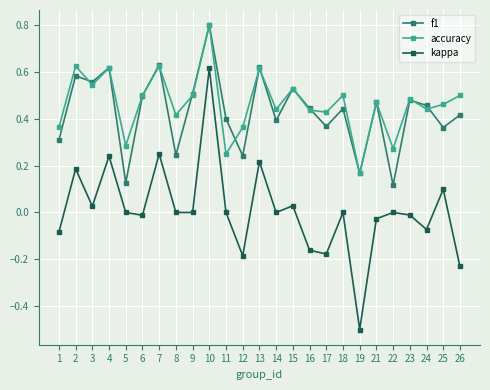

At which category does accuracy reach its first local valley?

3